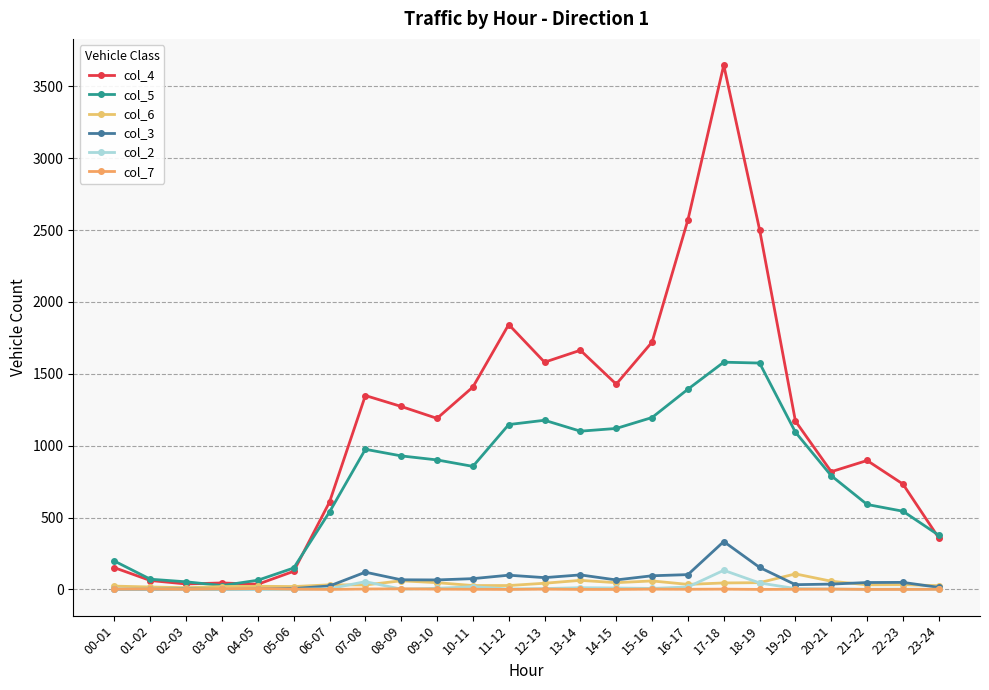

How many values in the col_3 series are below 66?

12